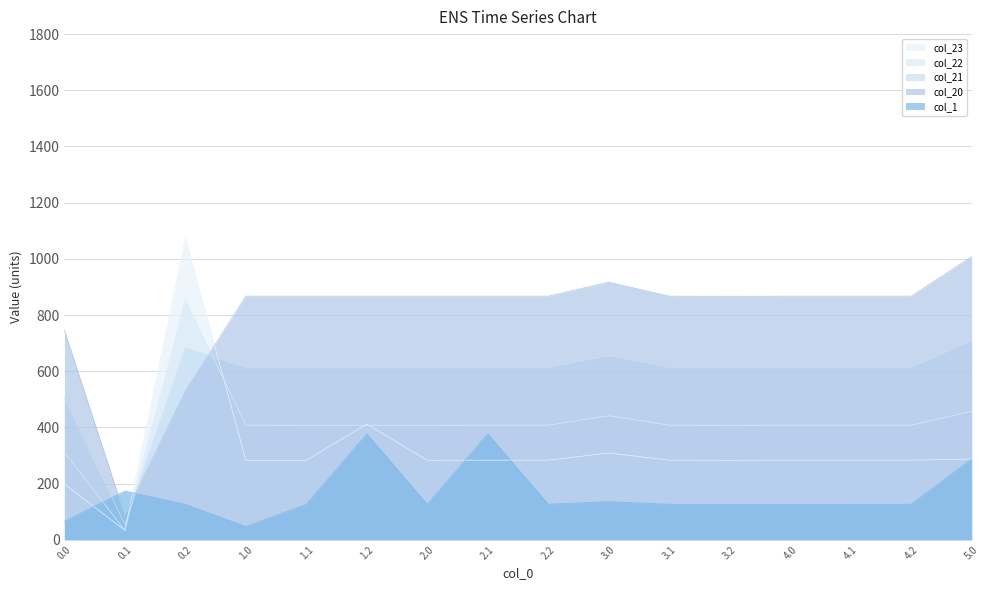

At which category does col_23 reach its first local peak?

0.2